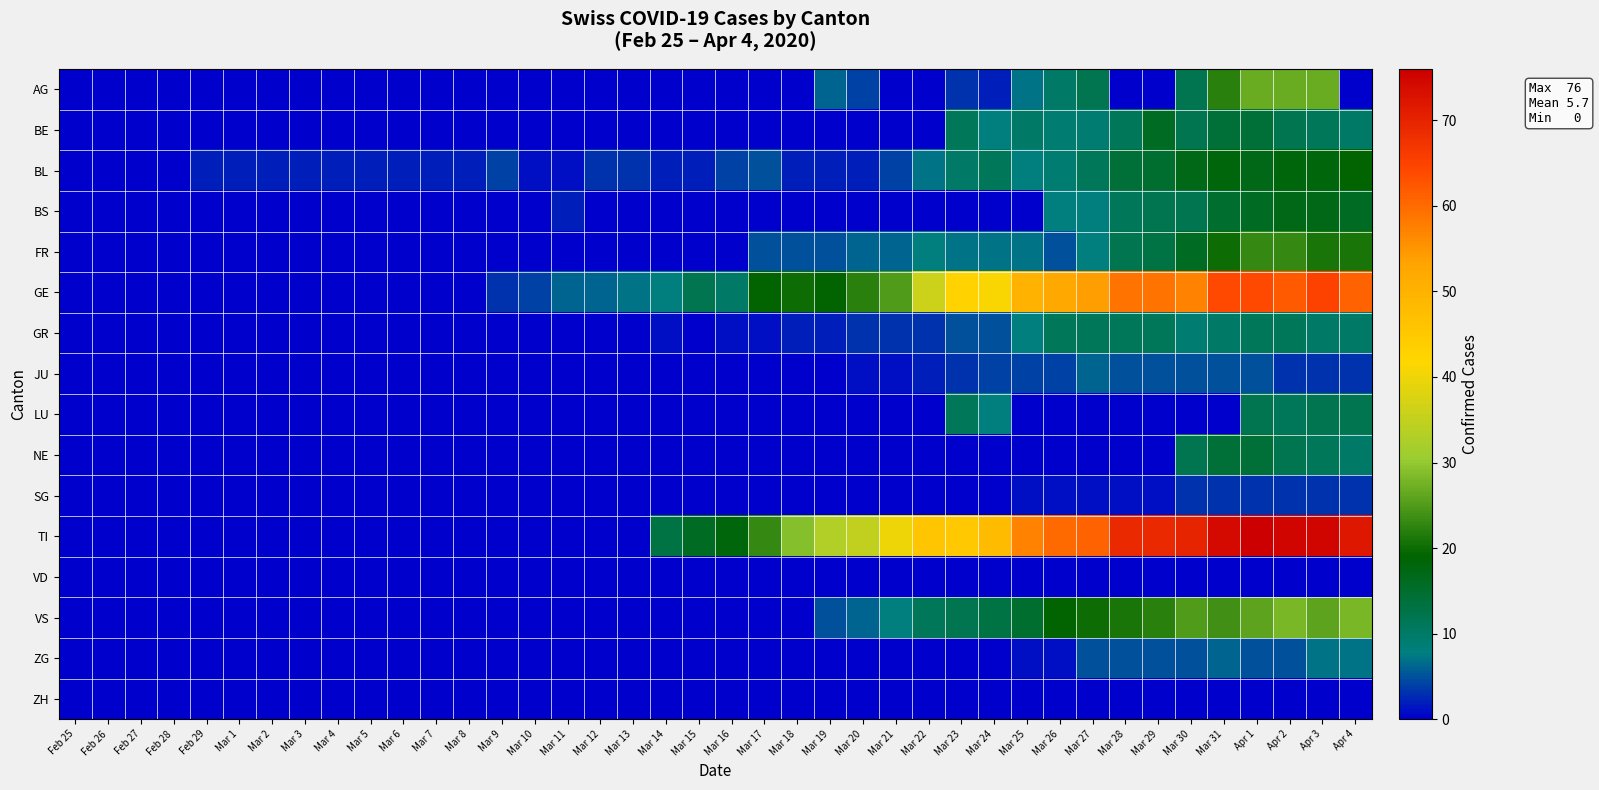

Reading left to right, list all the values displayed in this chart.

AG: Feb 25=0	Feb 26=0	Feb 27=0	Feb 28=0	Feb 29=0	Mar 1=0	Mar 2=0	Mar 3=0	Mar 4=0	Mar 5=0	Mar 6=0	Mar 7=0	Mar 8=0	Mar 9=0	Mar 10=0	Mar 11=0	Mar 12=0	Mar 13=0	Mar 14=0	Mar 15=0	Mar 16=0	Mar 17=0	Mar 18=0	Mar 19=6	Mar 20=4	Mar 21=0	Mar 22=0	Mar 23=3	Mar 24=2	Mar 25=7	Mar 26=10	Mar 27=12	Mar 28=0	Mar 29=0	Mar 30=12	Mar 31=22	Apr 1=27	Apr 2=27	Apr 3=27	Apr 4=0
BE: Feb 25=0	Feb 26=0	Feb 27=0	Feb 28=0	Feb 29=0	Mar 1=0	Mar 2=0	Mar 3=0	Mar 4=0	Mar 5=0	Mar 6=0	Mar 7=0	Mar 8=0	Mar 9=0	Mar 10=0	Mar 11=0	Mar 12=0	Mar 13=0	Mar 14=0	Mar 15=0	Mar 16=0	Mar 17=0	Mar 18=0	Mar 19=0	Mar 20=0	Mar 21=0	Mar 22=0	Mar 23=11	Mar 24=8	Mar 25=10	Mar 26=9	Mar 27=9	Mar 28=11	Mar 29=16	Mar 30=12	Mar 31=14	Apr 1=14	Apr 2=12	Apr 3=11	Apr 4=10
BL: Feb 25=0	Feb 26=0	Feb 27=0	Feb 28=0	Feb 29=2	Mar 1=2	Mar 2=2	Mar 3=2	Mar 4=2	Mar 5=2	Mar 6=2	Mar 7=2	Mar 8=2	Mar 9=4	Mar 10=1	Mar 11=1	Mar 12=3	Mar 13=3	Mar 14=2	Mar 15=2	Mar 16=4	Mar 17=5	Mar 18=2	Mar 19=2	Mar 20=2	Mar 21=4	Mar 22=7	Mar 23=10	Mar 24=11	Mar 25=8	Mar 26=9	Mar 27=11	Mar 28=14	Mar 29=15	Mar 30=17	Mar 31=18	Apr 1=17	Apr 2=18	Apr 3=18	Apr 4=19
BS: Feb 25=0	Feb 26=0	Feb 27=0	Feb 28=0	Feb 29=0	Mar 1=0	Mar 2=0	Mar 3=0	Mar 4=0	Mar 5=0	Mar 6=0	Mar 7=0	Mar 8=0	Mar 9=0	Mar 10=0	Mar 11=2	Mar 12=0	Mar 13=0	Mar 14=0	Mar 15=0	Mar 16=0	Mar 17=0	Mar 18=0	Mar 19=0	Mar 20=0	Mar 21=0	Mar 22=0	Mar 23=0	Mar 24=0	Mar 25=0	Mar 26=8	Mar 27=8	Mar 28=11	Mar 29=12	Mar 30=12	Mar 31=15	Apr 1=16	Apr 2=17	Apr 3=17	Apr 4=16
FR: Feb 25=0	Feb 26=0	Feb 27=0	Feb 28=0	Feb 29=0	Mar 1=0	Mar 2=0	Mar 3=0	Mar 4=0	Mar 5=0	Mar 6=0	Mar 7=0	Mar 8=0	Mar 9=0	Mar 10=0	Mar 11=0	Mar 12=0	Mar 13=0	Mar 14=0	Mar 15=0	Mar 16=0	Mar 17=5	Mar 18=5	Mar 19=5	Mar 20=6	Mar 21=6	Mar 22=8	Mar 23=7	Mar 24=7	Mar 25=7	Mar 26=5	Mar 27=8	Mar 28=12	Mar 29=13	Mar 30=16	Mar 31=20	Apr 1=23	Apr 2=23	Apr 3=21	Apr 4=21
GE: Feb 25=0	Feb 26=0	Feb 27=0	Feb 28=0	Feb 29=0	Mar 1=0	Mar 2=0	Mar 3=0	Mar 4=0	Mar 5=0	Mar 6=0	Mar 7=0	Mar 8=0	Mar 9=3	Mar 10=4	Mar 11=6	Mar 12=6	Mar 13=7	Mar 14=8	Mar 15=12	Mar 16=10	Mar 17=19	Mar 18=20	Mar 19=19	Mar 20=22	Mar 21=25	Mar 22=36	Mar 23=43	Mar 24=41	Mar 25=50	Mar 26=52	Mar 27=54	Mar 28=59	Mar 29=59	Mar 30=57	Mar 31=64	Apr 1=64	Apr 2=62	Apr 3=65	Apr 4=61
GR: Feb 25=0	Feb 26=0	Feb 27=0	Feb 28=0	Feb 29=0	Mar 1=0	Mar 2=0	Mar 3=0	Mar 4=0	Mar 5=0	Mar 6=0	Mar 7=0	Mar 8=0	Mar 9=0	Mar 10=0	Mar 11=0	Mar 12=0	Mar 13=0	Mar 14=1	Mar 15=0	Mar 16=1	Mar 17=1	Mar 18=2	Mar 19=2	Mar 20=3	Mar 21=3	Mar 22=3	Mar 23=5	Mar 24=5	Mar 25=8	Mar 26=11	Mar 27=11	Mar 28=11	Mar 29=11	Mar 30=9	Mar 31=10	Apr 1=11	Apr 2=11	Apr 3=10	Apr 4=10
JU: Feb 25=0	Feb 26=0	Feb 27=0	Feb 28=0	Feb 29=0	Mar 1=0	Mar 2=0	Mar 3=0	Mar 4=0	Mar 5=0	Mar 6=0	Mar 7=0	Mar 8=0	Mar 9=0	Mar 10=0	Mar 11=0	Mar 12=0	Mar 13=0	Mar 14=0	Mar 15=0	Mar 16=0	Mar 17=0	Mar 18=0	Mar 19=0	Mar 20=1	Mar 21=1	Mar 22=2	Mar 23=3	Mar 24=4	Mar 25=4	Mar 26=4	Mar 27=6	Mar 28=5	Mar 29=5	Mar 30=5	Mar 31=5	Apr 1=5	Apr 2=3	Apr 3=3	Apr 4=3
LU: Feb 25=0	Feb 26=0	Feb 27=0	Feb 28=0	Feb 29=0	Mar 1=0	Mar 2=0	Mar 3=0	Mar 4=0	Mar 5=0	Mar 6=0	Mar 7=0	Mar 8=0	Mar 9=0	Mar 10=0	Mar 11=0	Mar 12=0	Mar 13=0	Mar 14=0	Mar 15=0	Mar 16=0	Mar 17=0	Mar 18=0	Mar 19=0	Mar 20=0	Mar 21=0	Mar 22=0	Mar 23=11	Mar 24=8	Mar 25=0	Mar 26=0	Mar 27=0	Mar 28=0	Mar 29=0	Mar 30=0	Mar 31=0	Apr 1=12	Apr 2=11	Apr 3=12	Apr 4=12
NE: Feb 25=0	Feb 26=0	Feb 27=0	Feb 28=0	Feb 29=0	Mar 1=0	Mar 2=0	Mar 3=0	Mar 4=0	Mar 5=0	Mar 6=0	Mar 7=0	Mar 8=0	Mar 9=0	Mar 10=0	Mar 11=0	Mar 12=0	Mar 13=0	Mar 14=0	Mar 15=0	Mar 16=0	Mar 17=0	Mar 18=0	Mar 19=0	Mar 20=0	Mar 21=0	Mar 22=0	Mar 23=0	Mar 24=0	Mar 25=0	Mar 26=0	Mar 27=0	Mar 28=0	Mar 29=0	Mar 30=12	Mar 31=14	Apr 1=14	Apr 2=12	Apr 3=11	Apr 4=10
SG: Feb 25=0	Feb 26=0	Feb 27=0	Feb 28=0	Feb 29=0	Mar 1=0	Mar 2=0	Mar 3=0	Mar 4=0	Mar 5=0	Mar 6=0	Mar 7=0	Mar 8=0	Mar 9=0	Mar 10=0	Mar 11=0	Mar 12=0	Mar 13=0	Mar 14=0	Mar 15=0	Mar 16=0	Mar 17=0	Mar 18=0	Mar 19=0	Mar 20=0	Mar 21=0	Mar 22=0	Mar 23=0	Mar 24=0	Mar 25=1	Mar 26=1	Mar 27=1	Mar 28=1	Mar 29=1	Mar 30=3	Mar 31=3	Apr 1=3	Apr 2=3	Apr 3=3	Apr 4=3
TI: Feb 25=0	Feb 26=0	Feb 27=0	Feb 28=0	Feb 29=0	Mar 1=0	Mar 2=0	Mar 3=0	Mar 4=0	Mar 5=0	Mar 6=0	Mar 7=0	Mar 8=0	Mar 9=0	Mar 10=0	Mar 11=0	Mar 12=0	Mar 13=0	Mar 14=13	Mar 15=16	Mar 16=18	Mar 17=23	Mar 18=29	Mar 19=33	Mar 20=35	Mar 21=40	Mar 22=46	Mar 23=45	Mar 24=48	Mar 25=57	Mar 26=60	Mar 27=61	Mar 28=69	Mar 29=69	Mar 30=70	Mar 31=74	Apr 1=76	Apr 2=75	Apr 3=75	Apr 4=72
VD: Feb 25=0	Feb 26=0	Feb 27=0	Feb 28=0	Feb 29=0	Mar 1=0	Mar 2=0	Mar 3=0	Mar 4=0	Mar 5=0	Mar 6=0	Mar 7=0	Mar 8=0	Mar 9=0	Mar 10=0	Mar 11=0	Mar 12=0	Mar 13=0	Mar 14=0	Mar 15=0	Mar 16=0	Mar 17=0	Mar 18=0	Mar 19=0	Mar 20=0	Mar 21=0	Mar 22=0	Mar 23=0	Mar 24=0	Mar 25=0	Mar 26=0	Mar 27=0	Mar 28=0	Mar 29=0	Mar 30=0	Mar 31=0	Apr 1=0	Apr 2=0	Apr 3=0	Apr 4=0
VS: Feb 25=0	Feb 26=0	Feb 27=0	Feb 28=0	Feb 29=0	Mar 1=0	Mar 2=0	Mar 3=0	Mar 4=0	Mar 5=0	Mar 6=0	Mar 7=0	Mar 8=0	Mar 9=0	Mar 10=0	Mar 11=0	Mar 12=0	Mar 13=0	Mar 14=0	Mar 15=0	Mar 16=0	Mar 17=0	Mar 18=0	Mar 19=5	Mar 20=6	Mar 21=8	Mar 22=11	Mar 23=12	Mar 24=13	Mar 25=15	Mar 26=19	Mar 27=20	Mar 28=21	Mar 29=22	Mar 30=25	Mar 31=24	Apr 1=26	Apr 2=28	Apr 3=26	Apr 4=28
ZG: Feb 25=0	Feb 26=0	Feb 27=0	Feb 28=0	Feb 29=0	Mar 1=0	Mar 2=0	Mar 3=0	Mar 4=0	Mar 5=0	Mar 6=0	Mar 7=0	Mar 8=0	Mar 9=0	Mar 10=0	Mar 11=0	Mar 12=0	Mar 13=0	Mar 14=0	Mar 15=0	Mar 16=0	Mar 17=0	Mar 18=0	Mar 19=0	Mar 20=0	Mar 21=0	Mar 22=0	Mar 23=0	Mar 24=0	Mar 25=1	Mar 26=1	Mar 27=5	Mar 28=5	Mar 29=5	Mar 30=5	Mar 31=6	Apr 1=5	Apr 2=5	Apr 3=7	Apr 4=7
ZH: Feb 25=0	Feb 26=0	Feb 27=0	Feb 28=0	Feb 29=0	Mar 1=0	Mar 2=0	Mar 3=0	Mar 4=0	Mar 5=0	Mar 6=0	Mar 7=0	Mar 8=0	Mar 9=0	Mar 10=0	Mar 11=0	Mar 12=0	Mar 13=0	Mar 14=0	Mar 15=0	Mar 16=0	Mar 17=0	Mar 18=0	Mar 19=0	Mar 20=0	Mar 21=0	Mar 22=0	Mar 23=0	Mar 24=0	Mar 25=0	Mar 26=0	Mar 27=0	Mar 28=0	Mar 29=0	Mar 30=0	Mar 31=0	Apr 1=0	Apr 2=0	Apr 3=0	Apr 4=0